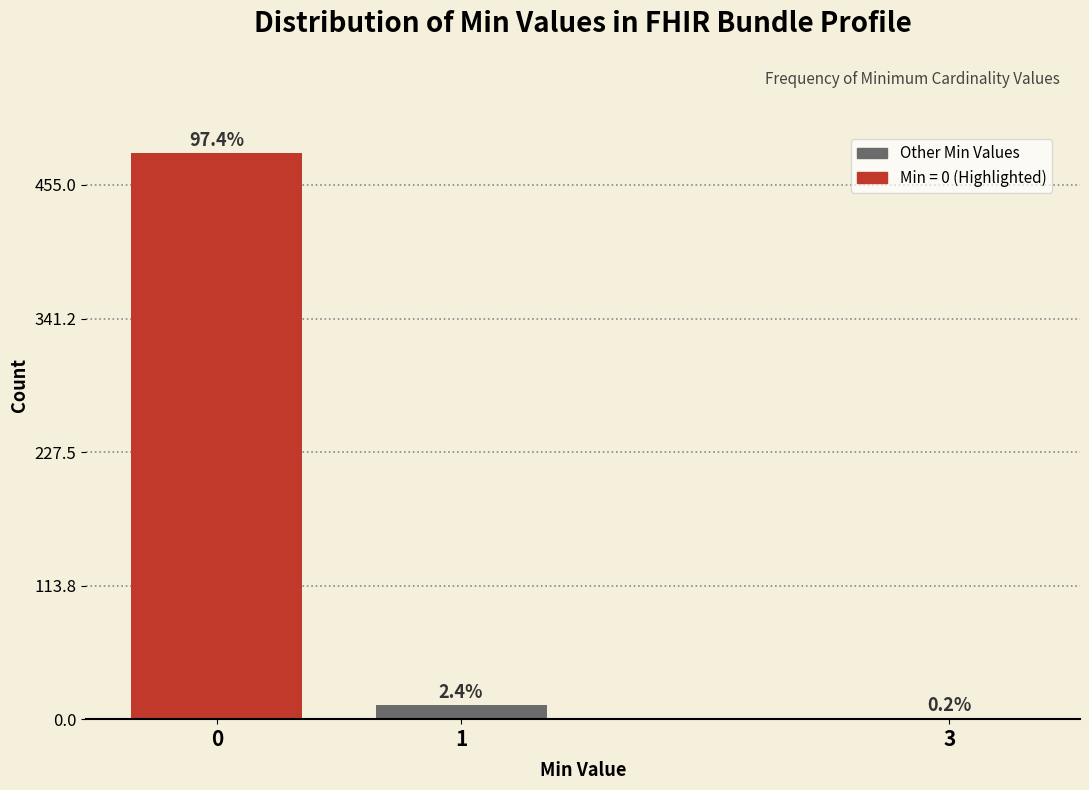

Are the bars horizontal?

No